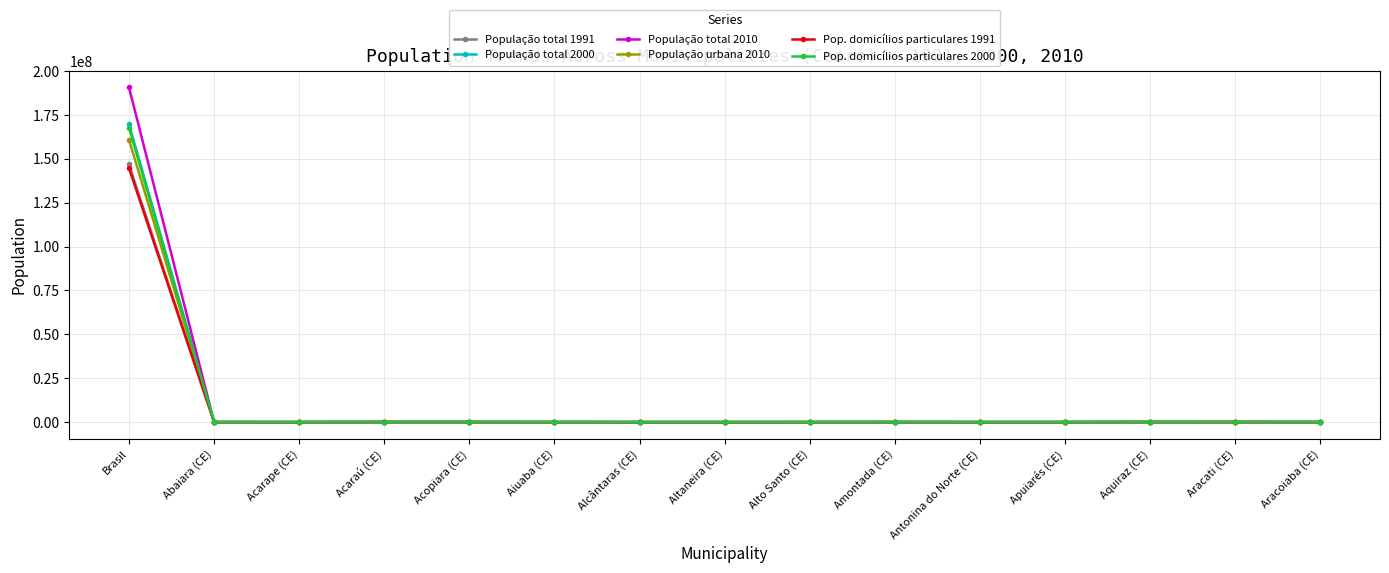

Which series has the largest range (max minus min)?

População total 2010